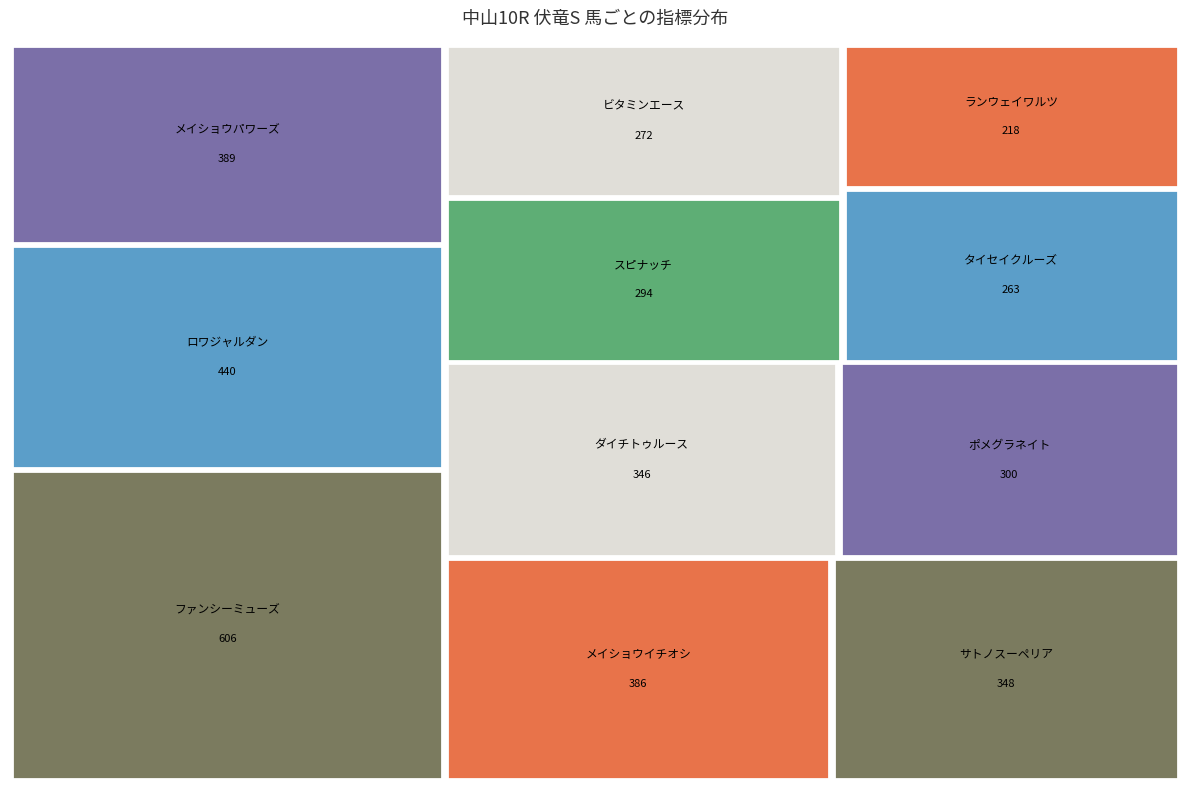

At how many categories does at least one series exceed 191?

11